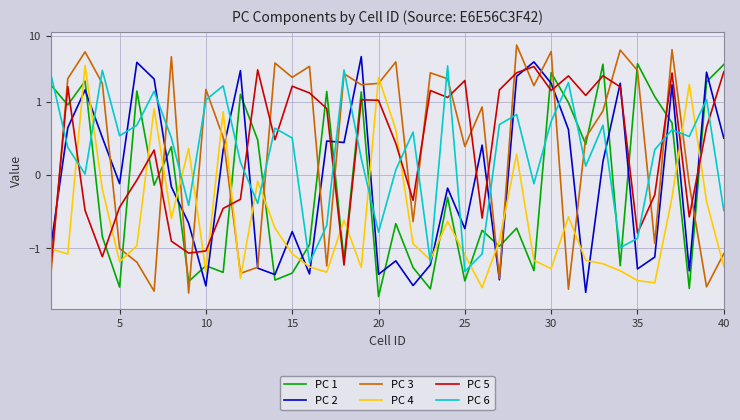

How many positive values does the PC 4 series have?

8